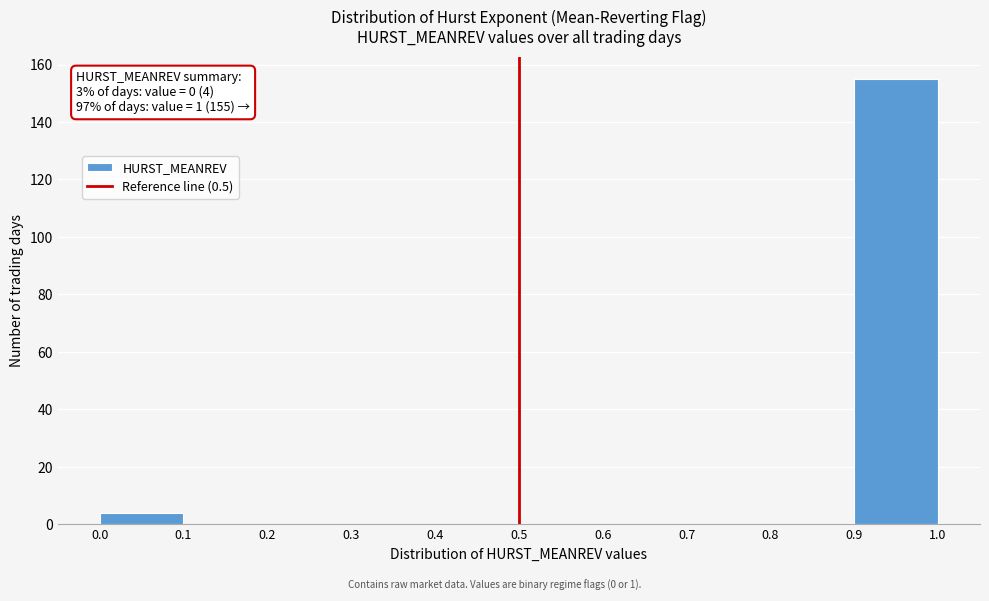

Over which range of the x-axis is the bar tallest?

0.9 to 1.0